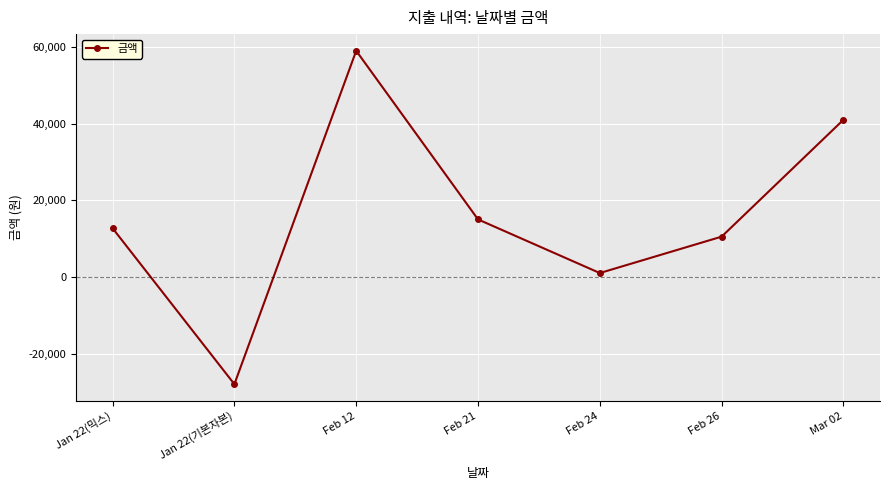

How many values are between 1000 and 41000?

5